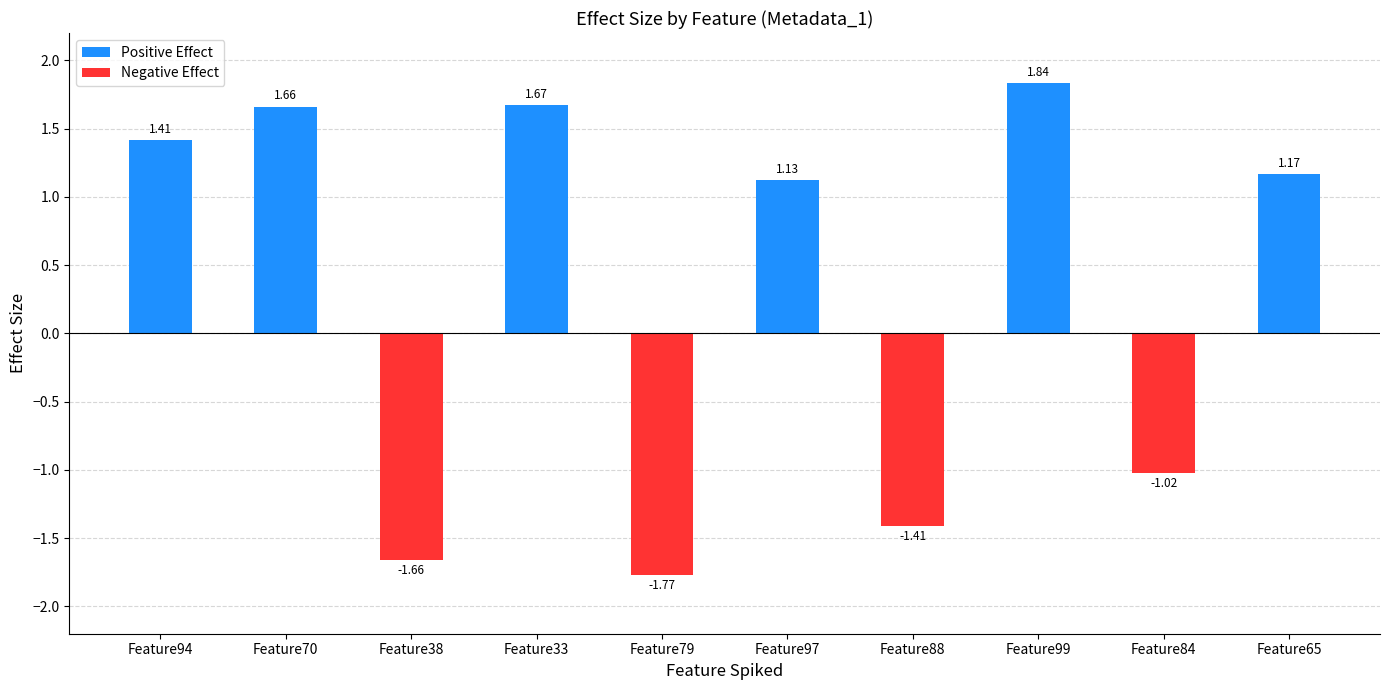

What is the difference between the second highest and second lowest values?

3.3